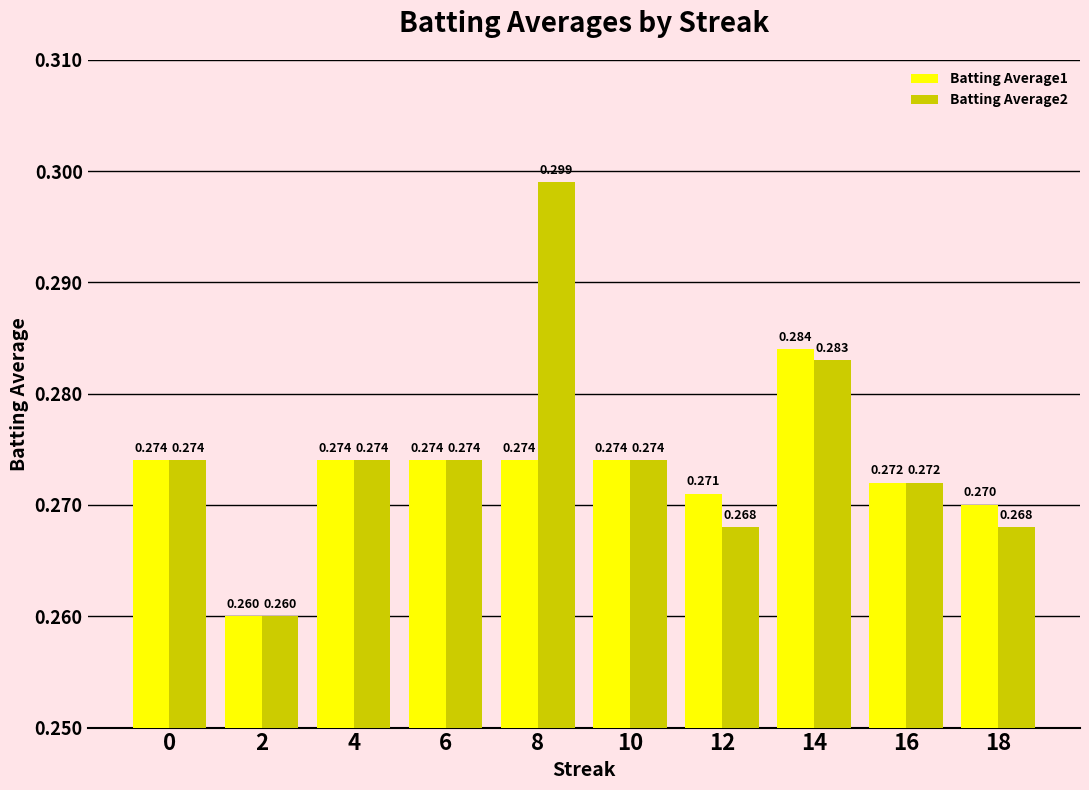

Rank the series by their average value, from lowest to highest.

Batting Average1, Batting Average2